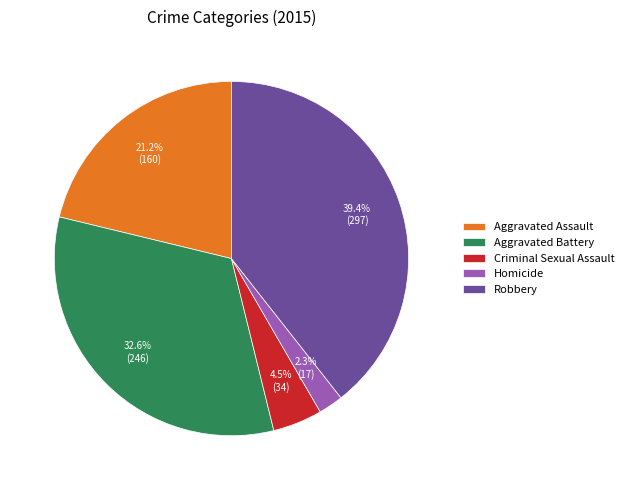

To the nearest percent, what is the combined percentage of Criminal Sexual Assault and Robbery?

44%